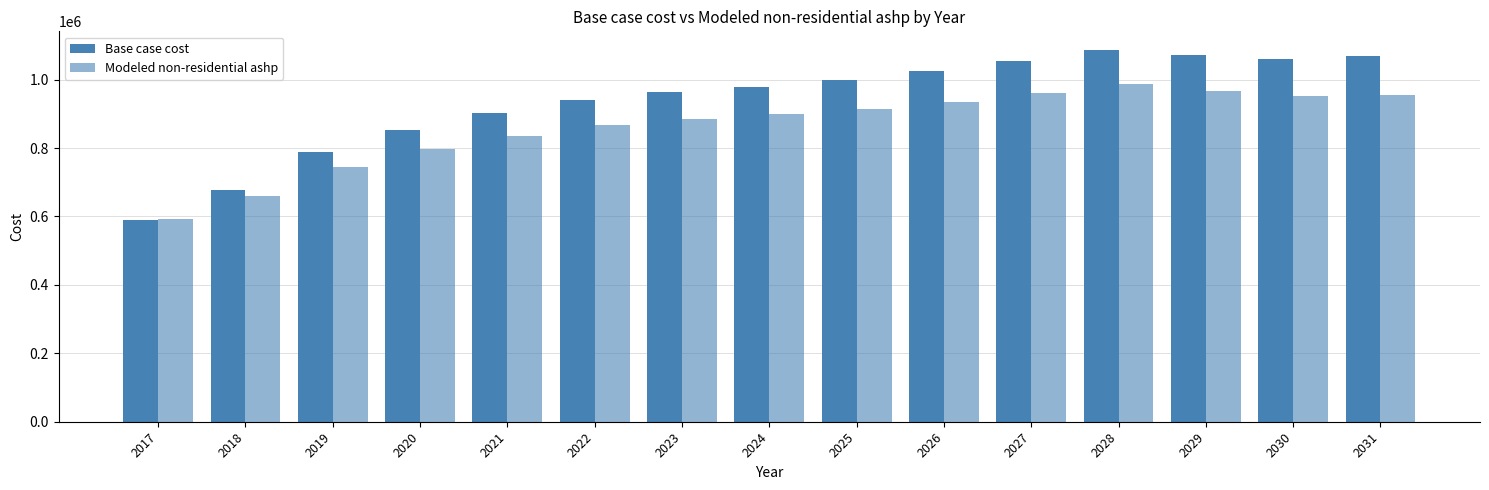

What is the minimum value for Base case cost?

590522.6